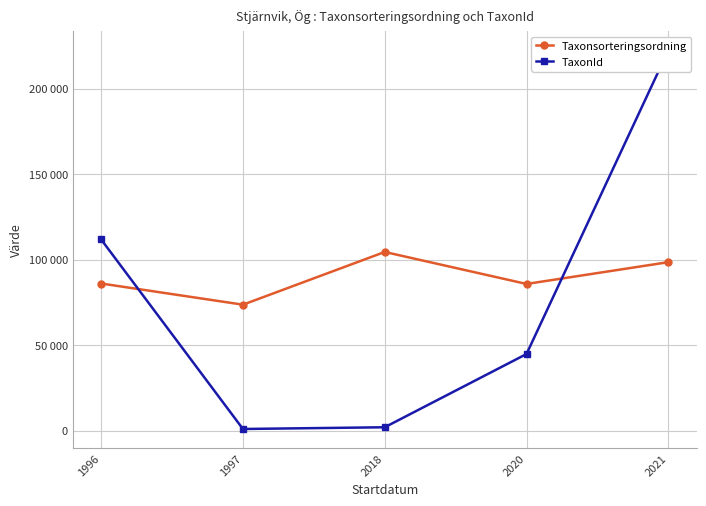

At which category is the sum across all series the highest?

2021